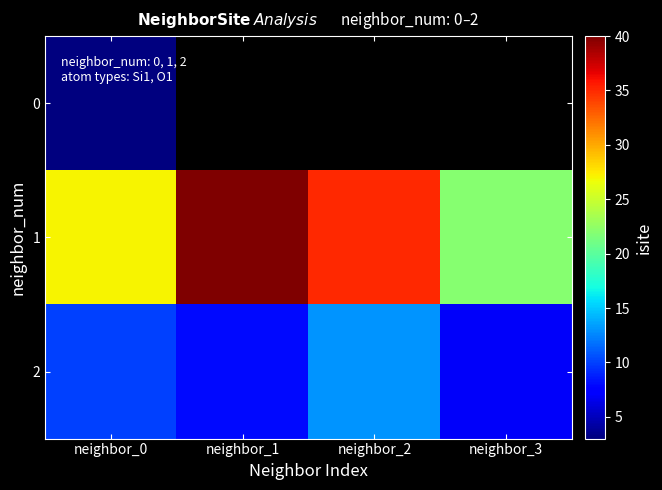

At which label is 0 closest to 3?

neighbor_0